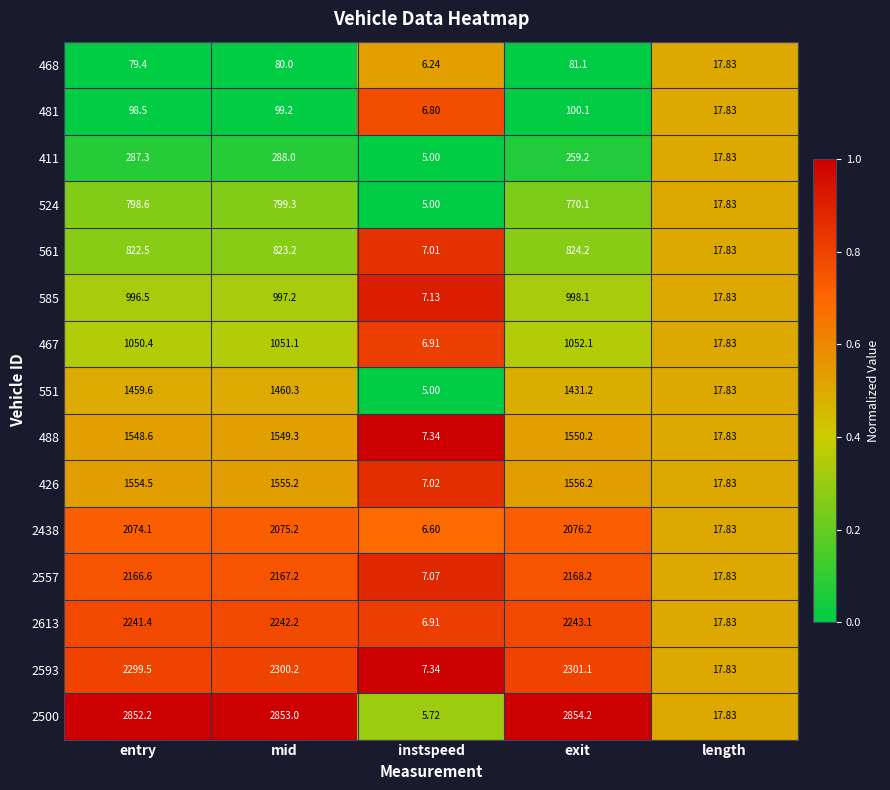

What is the greatest value displayed?

2854.2